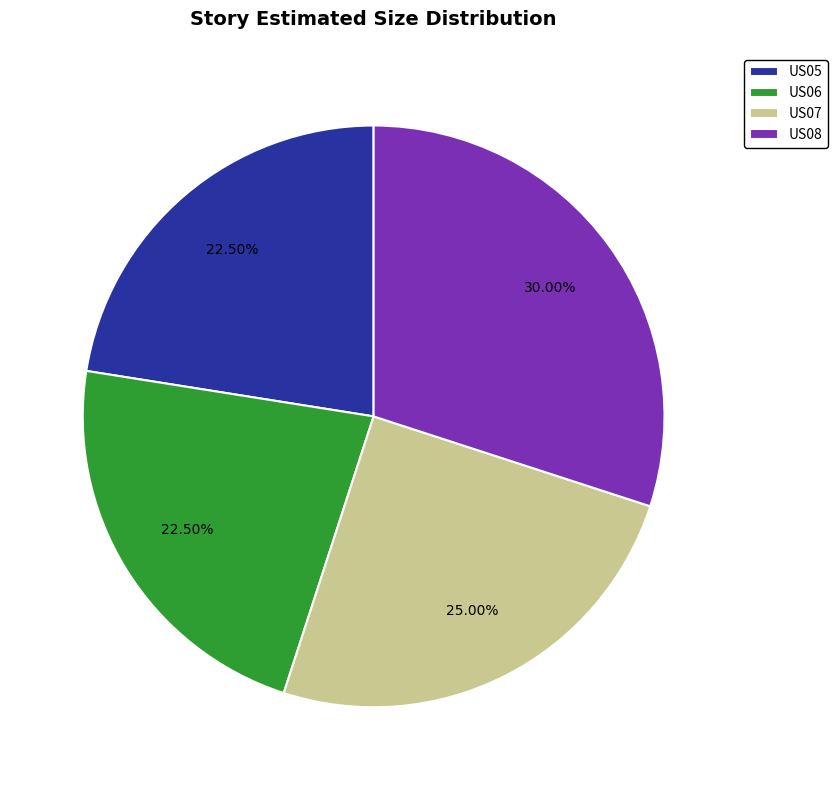

What is the ratio of the value at US08 to the value at US05?

1.3